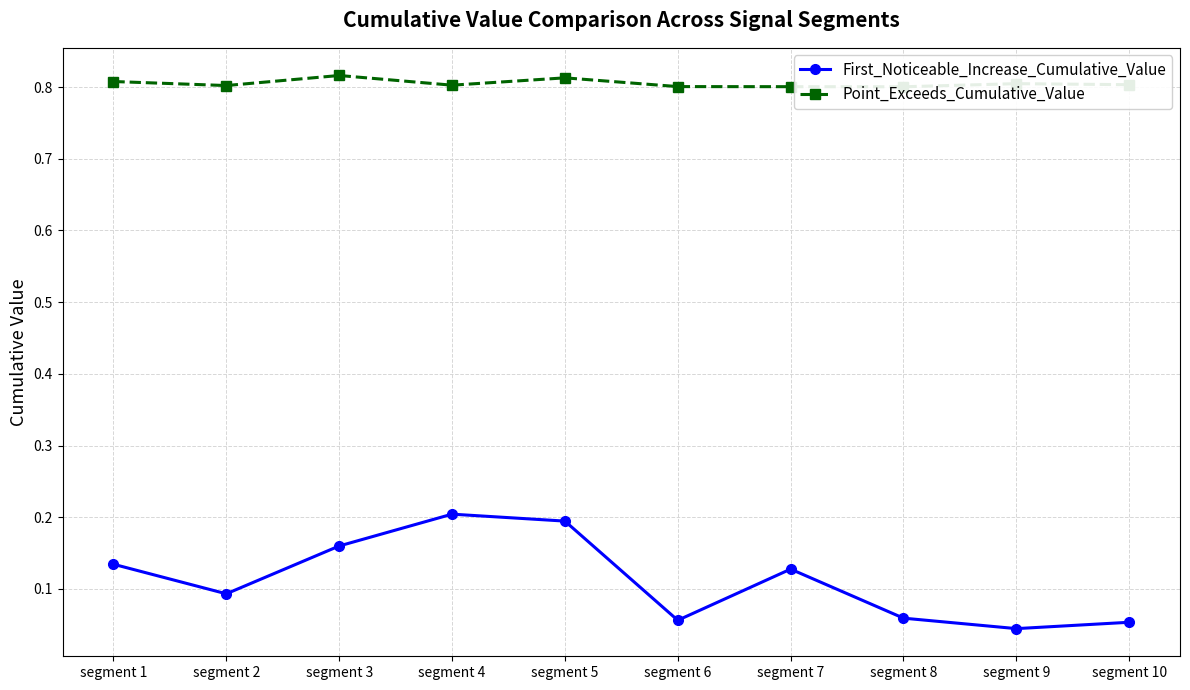

What is the total value across all series at segment 5?

1.0